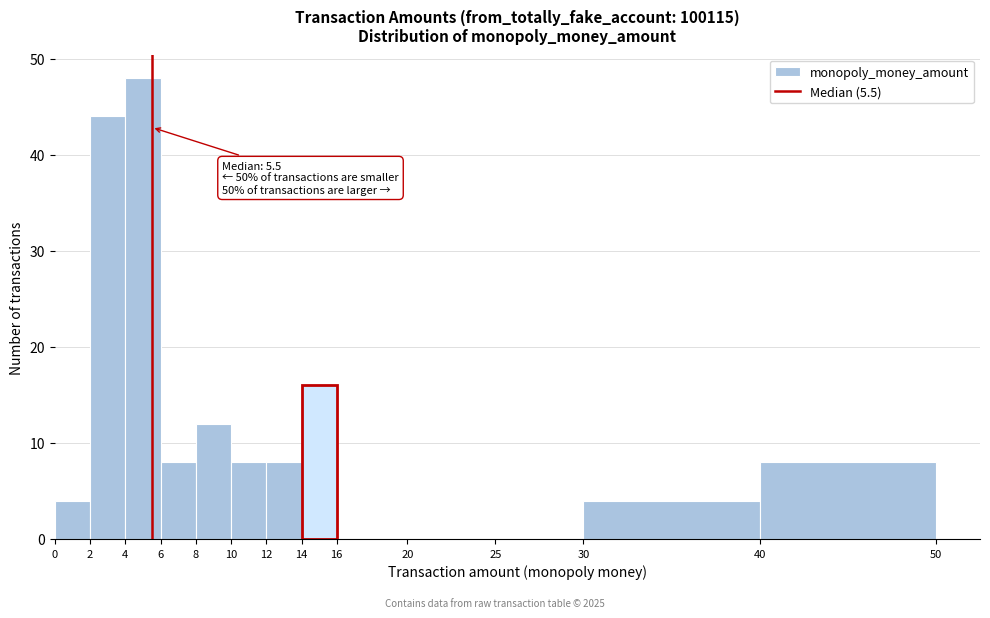

Which range on the x-axis has the tallest bar?

4 to 6